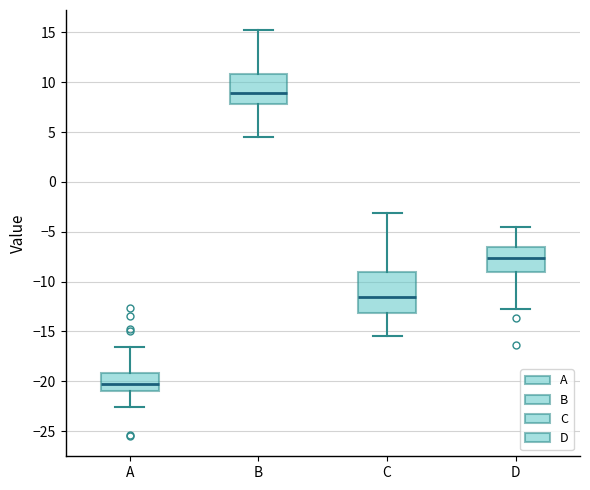

Reading left to right, read every box against the y-axis: the position of its median line, the range the box covers, and the ends of its whiskers. The values are not printed on the chart, so give them approximately, as read against the axis.

A: median -20.0, box -21.0 to -19.0, whiskers -22.5 to -16.5
B: median 9.0, box 8.0 to 11.0, whiskers 4.5 to 15.0
C: median -11.5, box -13.0 to -9.0, whiskers -15.5 to -3.0
D: median -7.5, box -9.0 to -6.5, whiskers -12.5 to -4.5